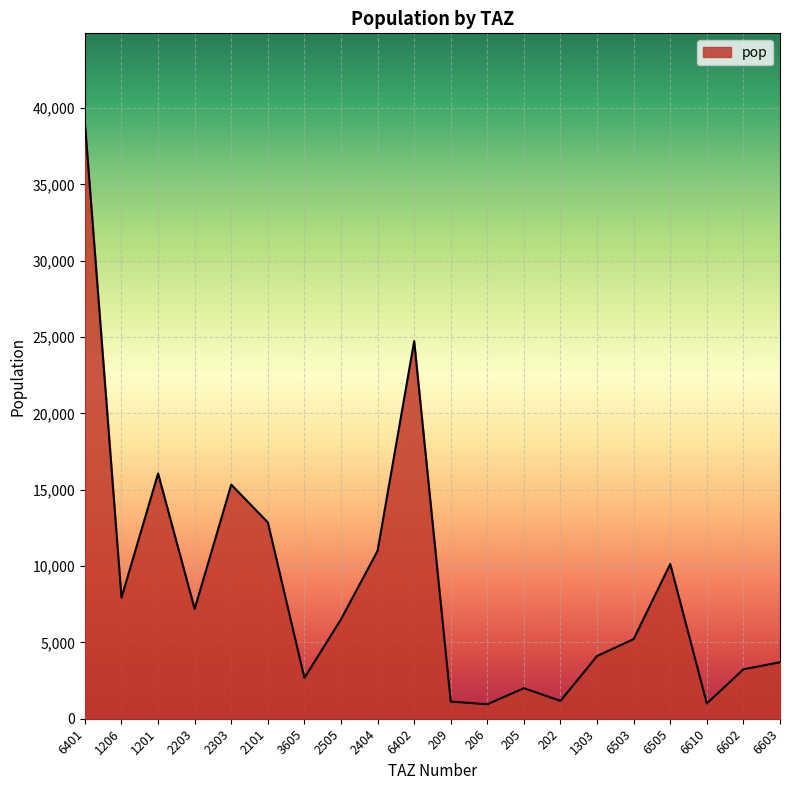

At which category does the data reach its first local valley?

1206